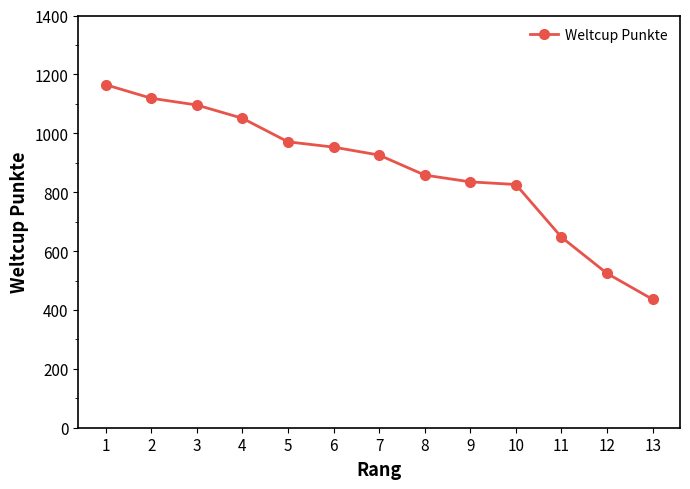

What is the value of the 8th point from the left?

858